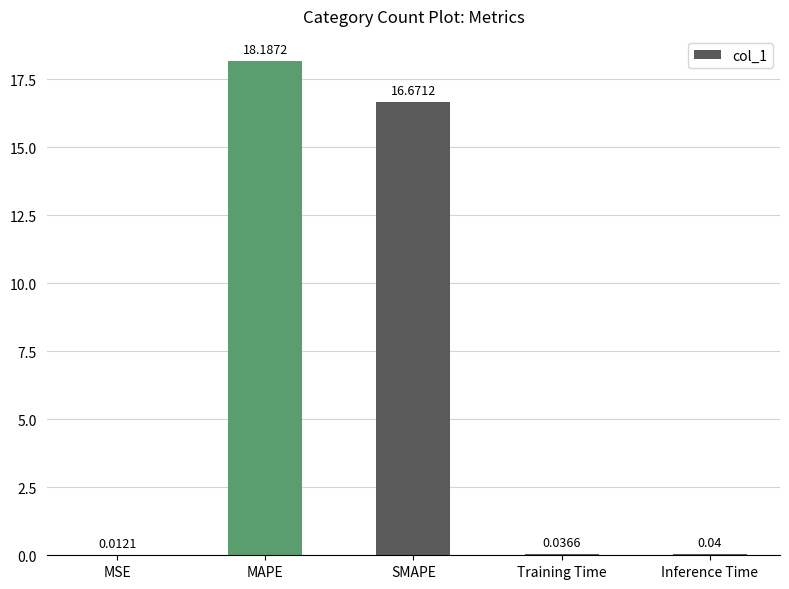

At which label is the value closest to 9?

SMAPE